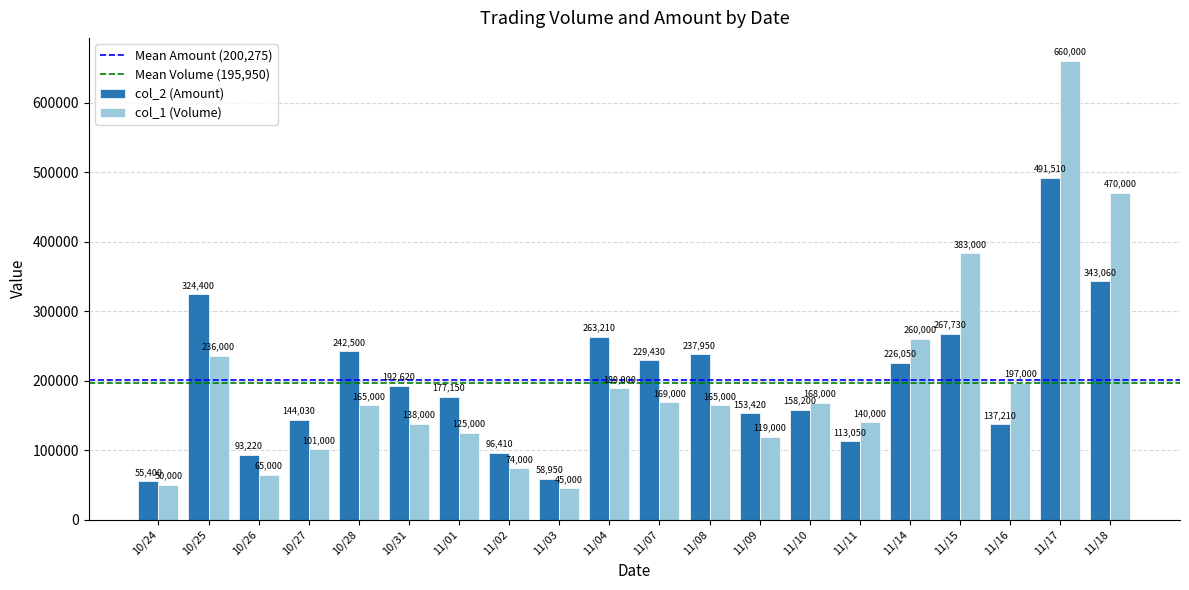

The value of col_1 (Volume) at 11/11 is 90790. True or false?

False